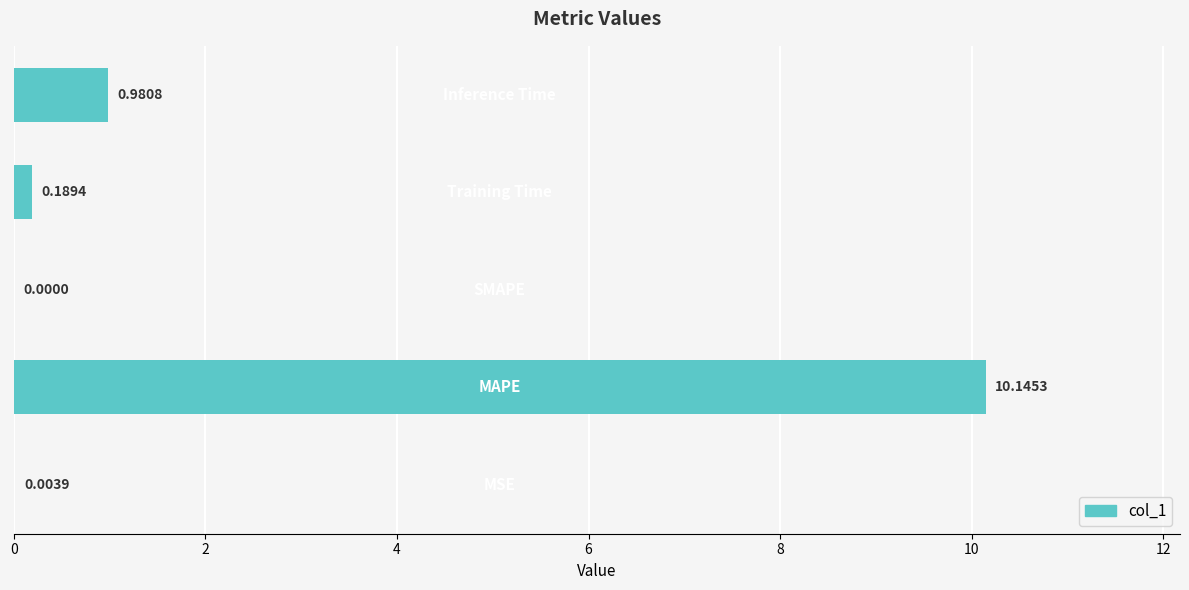

What is the greatest value displayed?

10.1